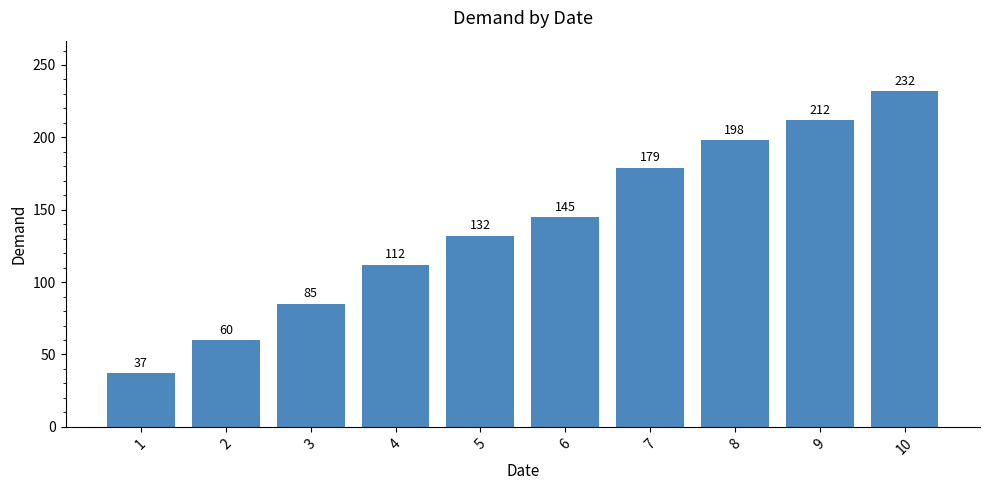

Reading left to right, transcribe all the data shown in this chart.

37	60	85	112	132	145	179	198	212	232